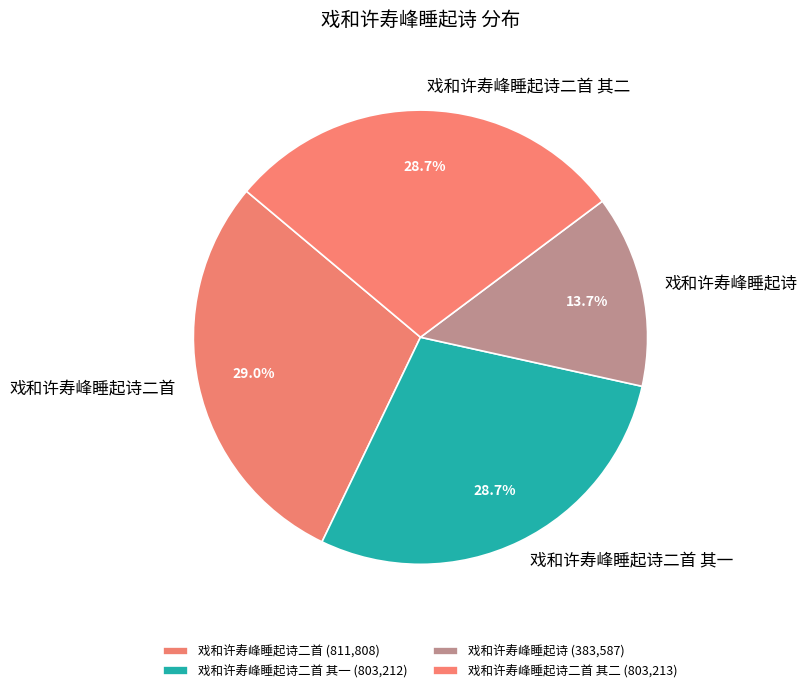

What percentage is the 戏和许寿峰睡起诗 slice, to the nearest percent?

14%